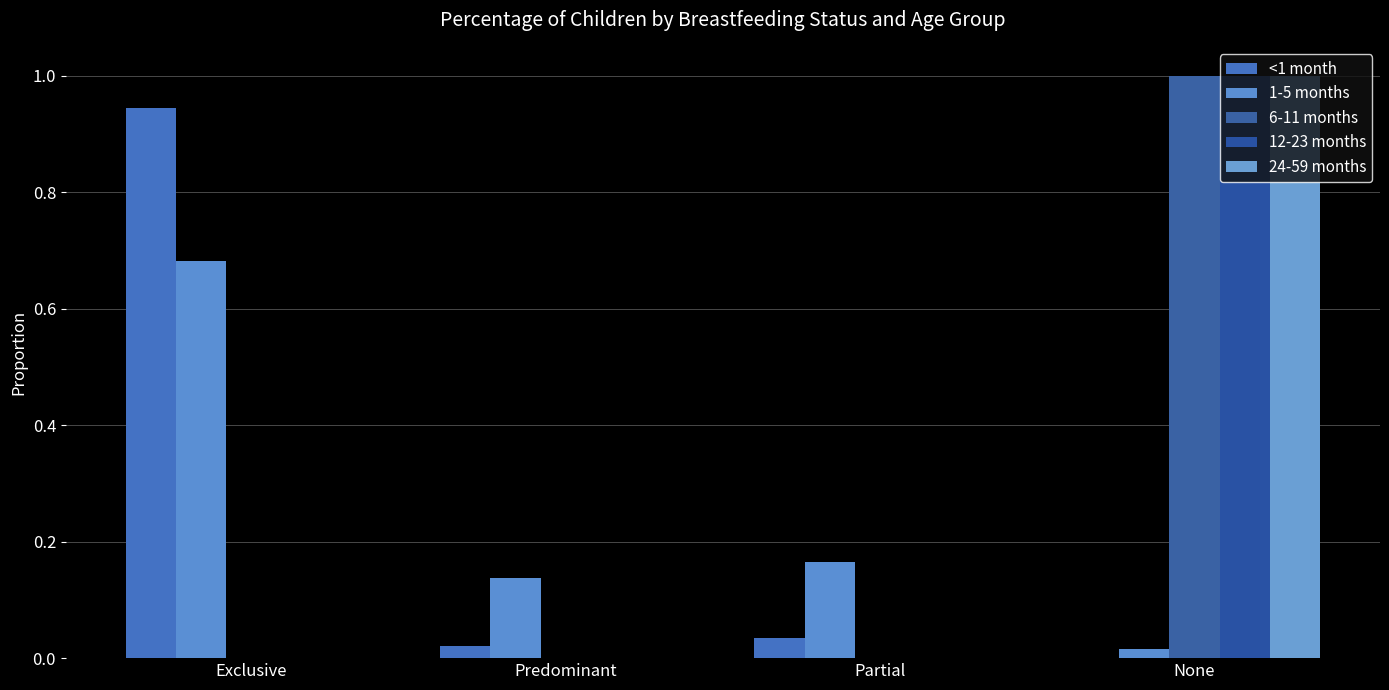

How many series are shown in this chart?

5